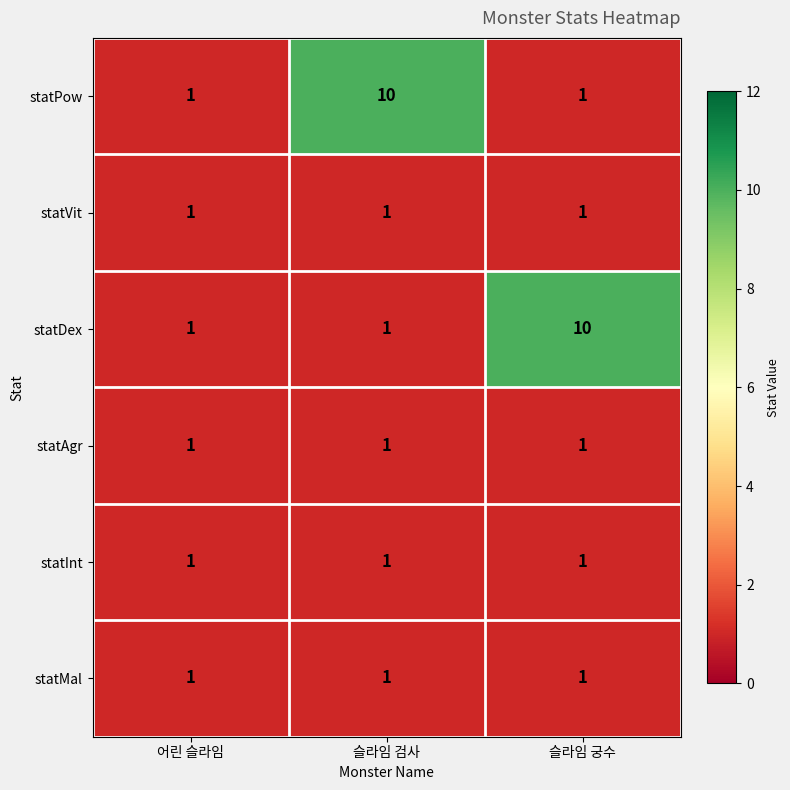

True or false: statPow has a value of 10 at 슬라임 검사.

True